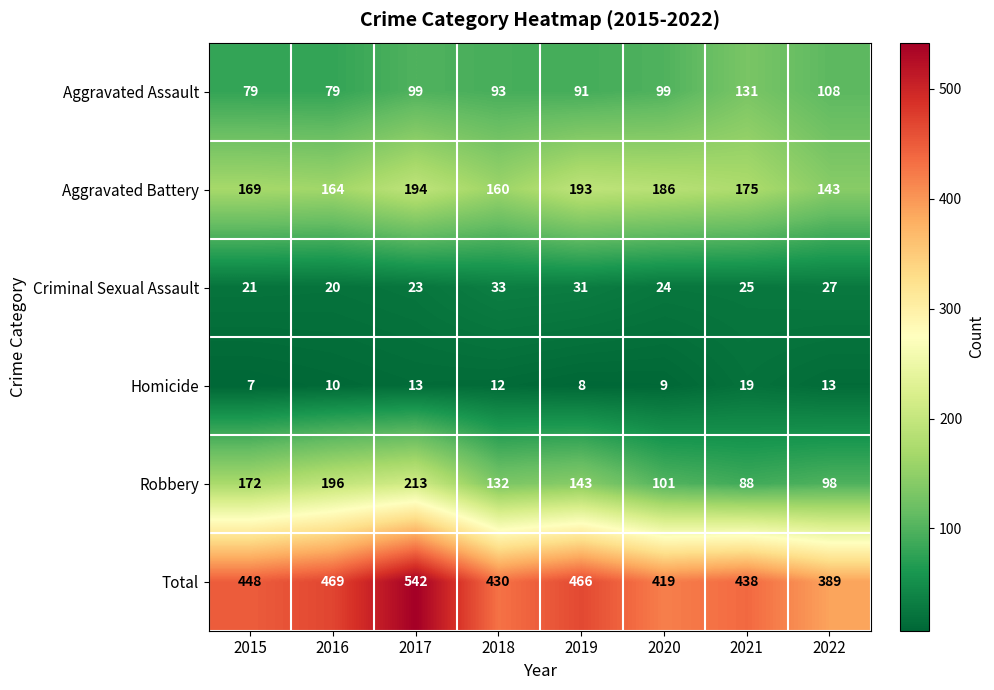

Rank the series by their maximum value, from highest to lowest.

Total, Robbery, Aggravated Battery, Aggravated Assault, Criminal Sexual Assault, Homicide